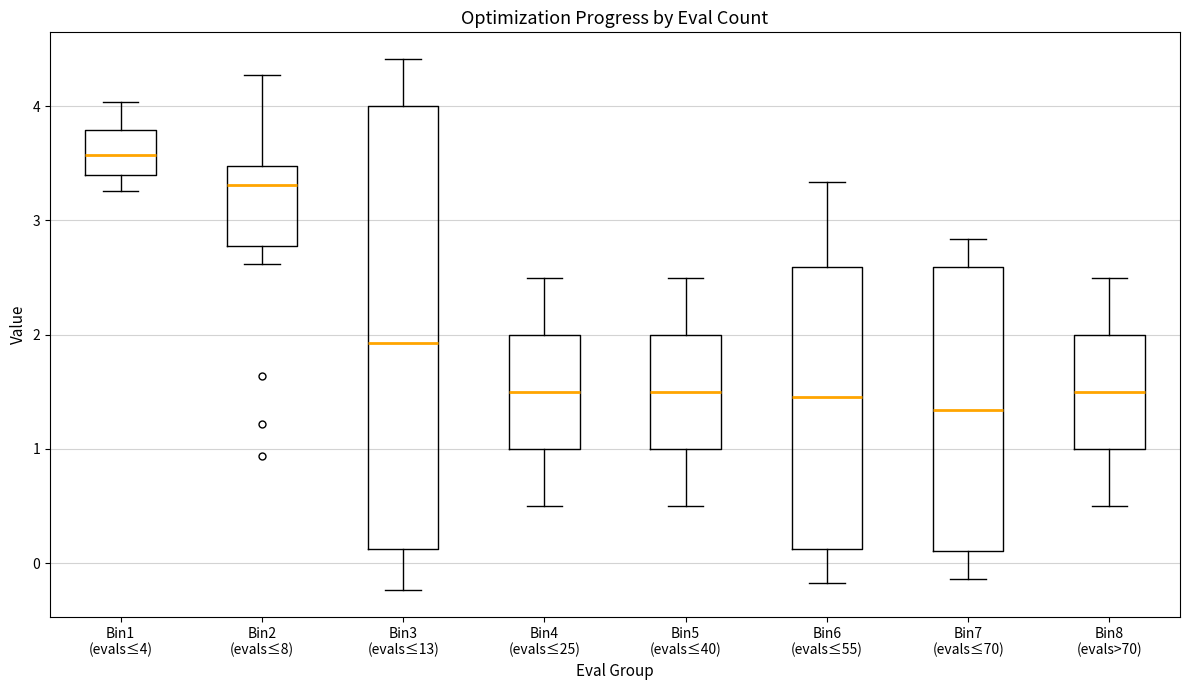

Reading left to right, read every box against the y-axis: the position of its median line, the range the box covers, and the ends of its whiskers. The values are not printed on the chart, so give them approximately, as read against the axis.

Bin1 (evals≤4): median 3.6, box 3.4 to 3.8, whiskers 3.3 to 4.0
Bin2 (evals≤8): median 3.3, box 2.8 to 3.5, whiskers 2.6 to 4.3
Bin3 (evals≤13): median 1.9, box 0.1 to 4.0, whiskers -0.2 to 4.4
Bin4 (evals≤25): median 1.5, box 1.0 to 2.0, whiskers 0.5 to 2.5
Bin5 (evals≤40): median 1.5, box 1.0 to 2.0, whiskers 0.5 to 2.5
Bin6 (evals≤55): median 1.5, box 0.1 to 2.6, whiskers -0.2 to 3.3
Bin7 (evals≤70): median 1.3, box 0.1 to 2.6, whiskers -0.1 to 2.8
Bin8 (evals>70): median 1.5, box 1.0 to 2.0, whiskers 0.5 to 2.5